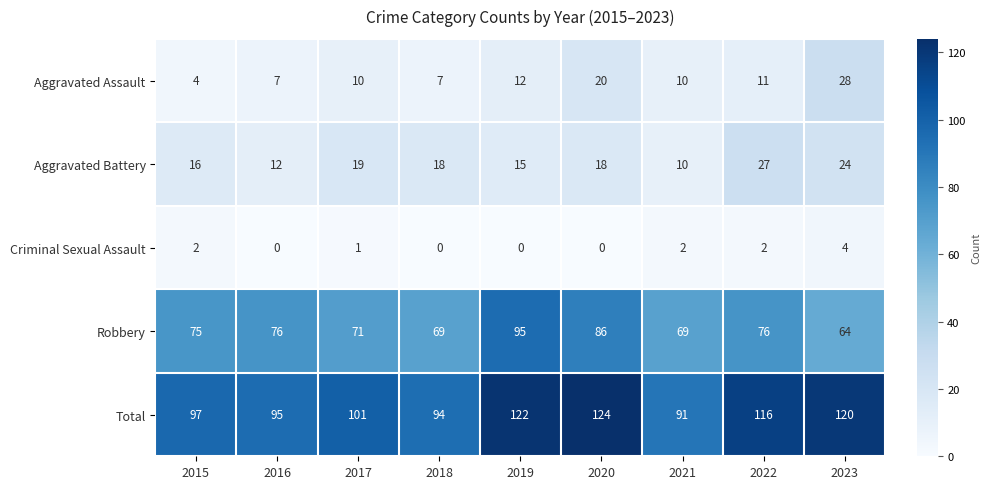

Which series has the widest spread of values?

Total